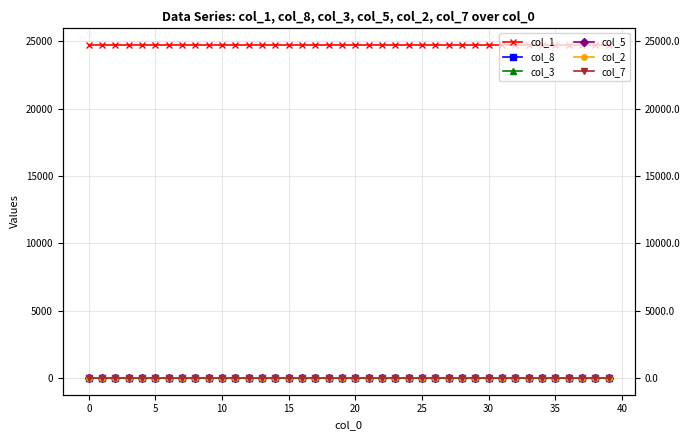

Reading left to right, what are all the values shown in this chart?

col_1: 24738.0	24737.8	24737.8	24737.8	24737.7	24737.7	24737.6	24737.6	24737.6	24737.5	24737.5	24737.4	24737.4	24737.3	24737.2	24737.2	24737.1	24737.0	24737.0	24736.9	24736.8	24736.7	24736.6	24736.5	24736.4	24736.3	24736.2	24736.0	24735.9	24735.8	24735.6	24735.4	24735.3	24735.1	24734.9	24734.7	24734.5	24734.3	24734.0	24733.8
col_8: 0.0	0.0	0.0	0.0	0.0	0.1	0.1	0.1	0.1	0.2	0.2	0.2	0.3	0.3	0.4	0.4	0.5	0.5	0.6	0.6	0.7	0.7	0.8	0.8	0.9	1.0	1.1	1.1	1.2	1.3	1.4	1.5	1.6	1.8	1.9	2.0	2.1	2.3	2.4	2.6
col_3: 0.0	0.1	0.1	0.1	0.1	0.1	0.1	0.2	0.2	0.2	0.2	0.2	0.2	0.2	0.2	0.2	0.2	0.2	0.3	0.3	0.3	0.3	0.3	0.3	0.4	0.4	0.4	0.4	0.5	0.5	0.5	0.6	0.6	0.6	0.7	0.7	0.7	0.8	0.8	0.9
col_5: 0.0	0.0	0.0	0.0	0.0	0.0	0.1	0.1	0.1	0.1	0.1	0.1	0.1	0.1	0.1	0.1	0.1	0.1	0.1	0.1	0.1	0.1	0.1	0.1	0.1	0.2	0.2	0.2	0.2	0.2	0.2	0.2	0.2	0.2	0.3	0.3	0.3	0.3	0.3	0.3
col_2: 0.0	0.0	0.0	0.0	0.0	0.0	0.0	0.0	0.0	0.0	0.0	0.0	0.0	0.1	0.1	0.1	0.1	0.1	0.1	0.1	0.1	0.1	0.1	0.1	0.1	0.1	0.1	0.1	0.1	0.1	0.1	0.1	0.1	0.1	0.1	0.1	0.2	0.2	0.2	0.2
col_7: 0.0	0.0	0.0	0.0	0.0	0.0	0.0	0.0	0.0	0.0	0.0	0.0	0.0	0.0	0.0	0.0	0.0	0.0	0.0	0.0	0.0	0.0	0.1	0.1	0.1	0.1	0.1	0.1	0.1	0.1	0.1	0.1	0.1	0.1	0.1	0.1	0.1	0.1	0.1	0.1